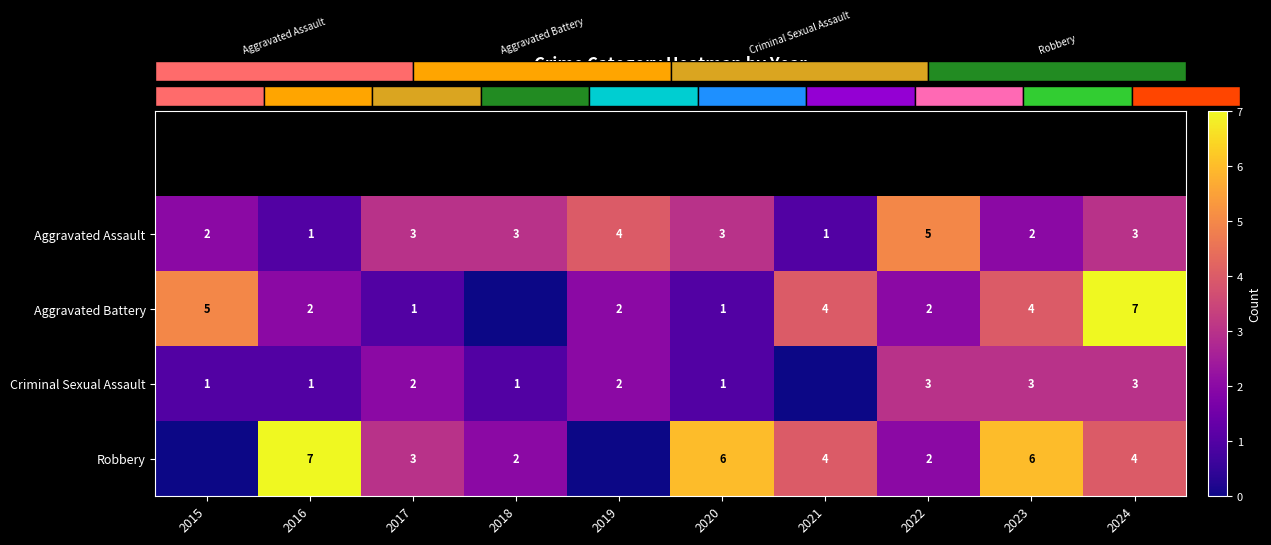

Rank the series at 2018 from lowest to highest value.

Aggravated Battery, Criminal Sexual Assault, Robbery, Aggravated Assault